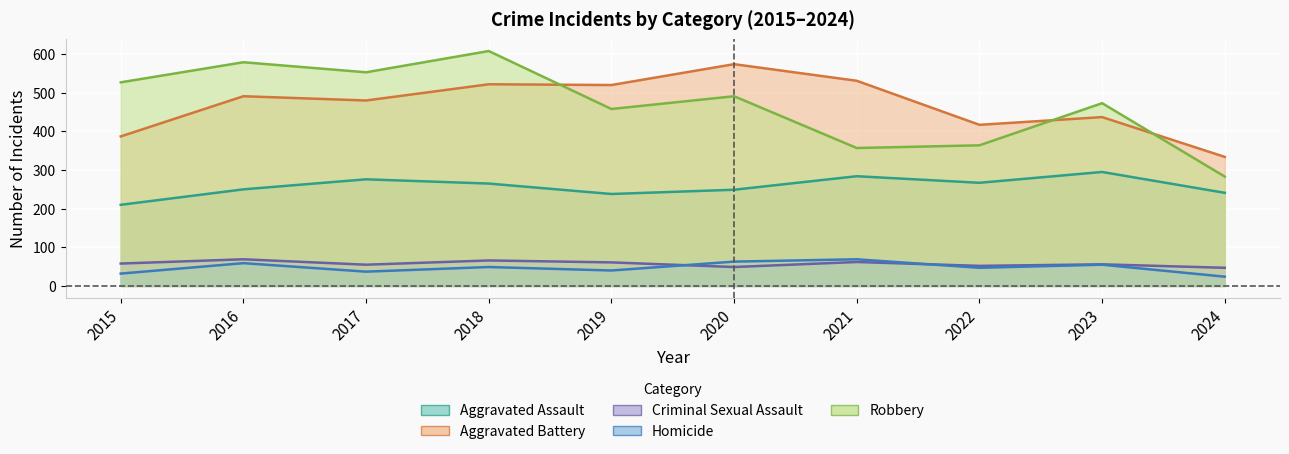

What is the difference between the maximum and minimum values in the Aggravated Assault series?

85